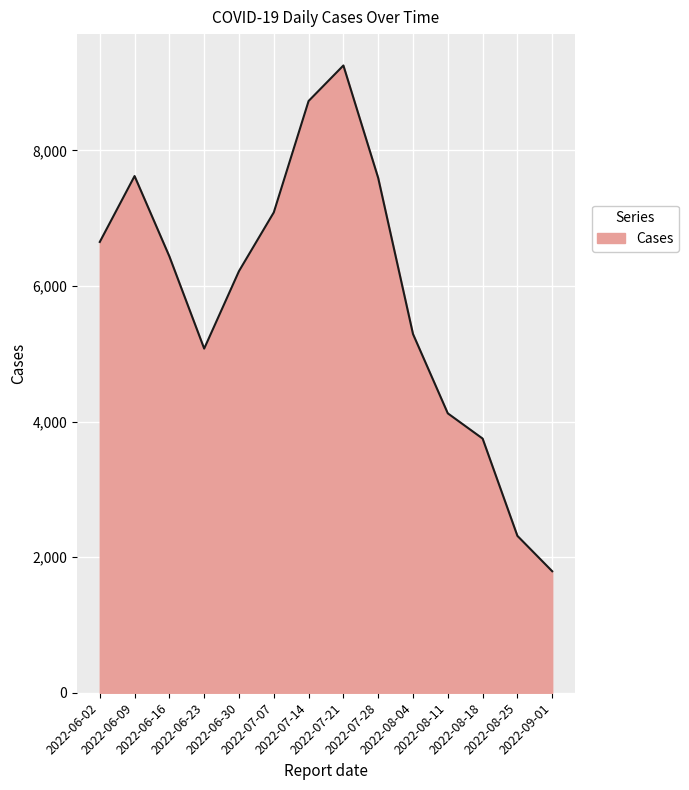

What is the difference between the maximum and minimum values?

7460